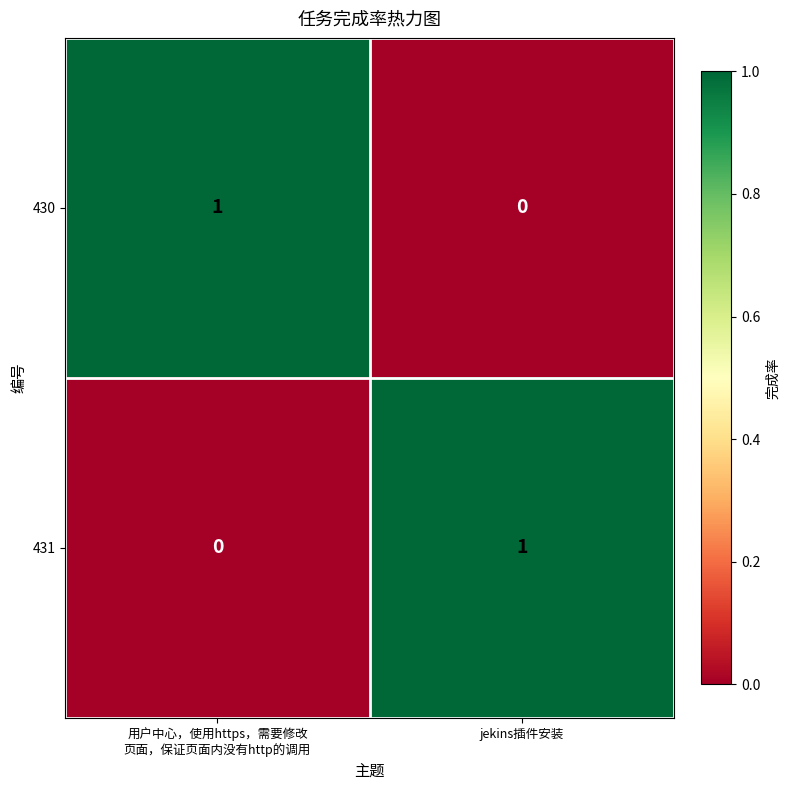

What is the difference between the highest and lowest values at 用户中心，使用https，需要修改
页面，保证页面内没有http的调用?

1